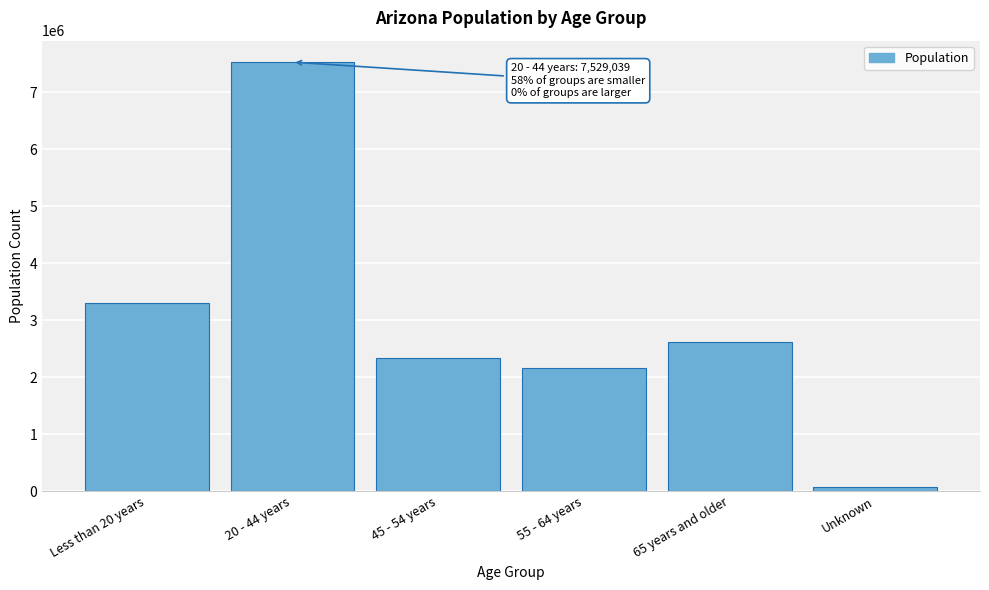

Reading right to left, list all the values displayed in this chart.

66035	2622202	2160245	2332414	7529039	3296737